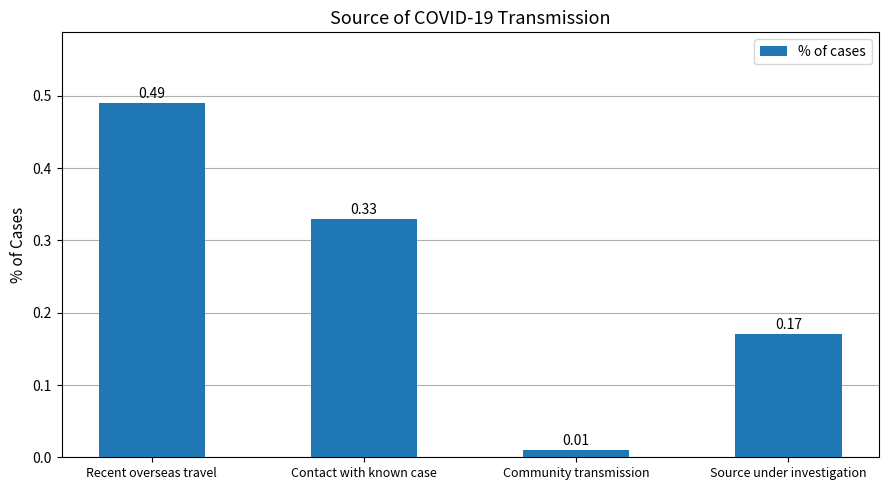

Which label corresponds to the smallest value in the chart?

Community transmission